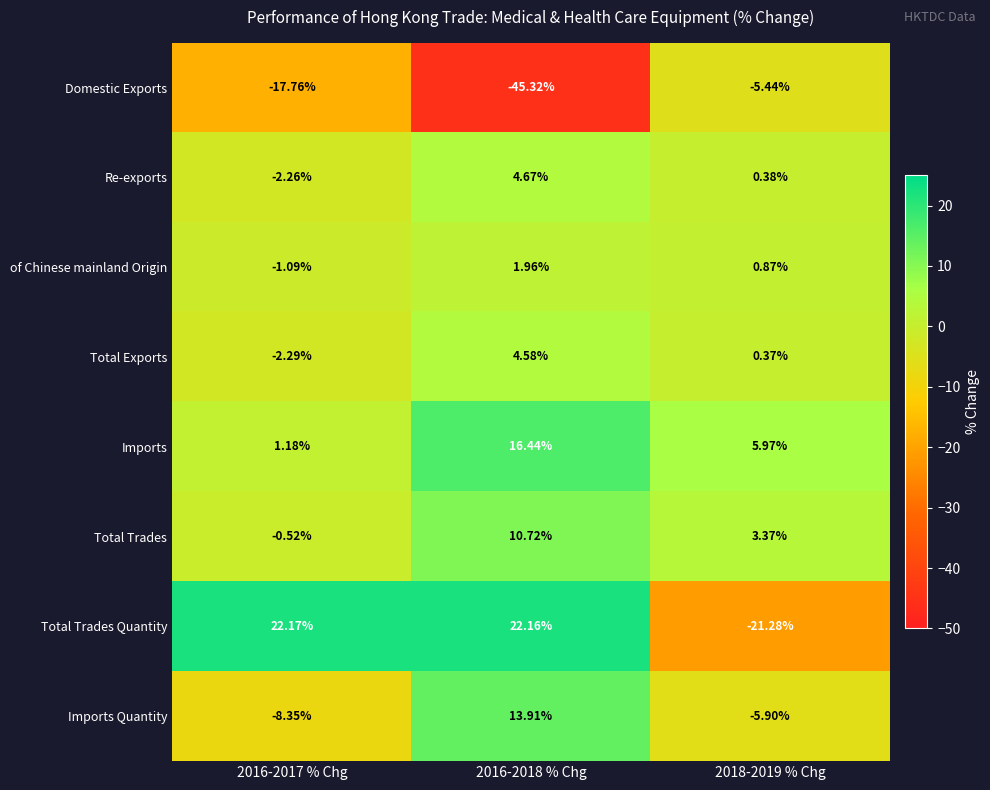

Which series has the largest total across all categories?

Imports